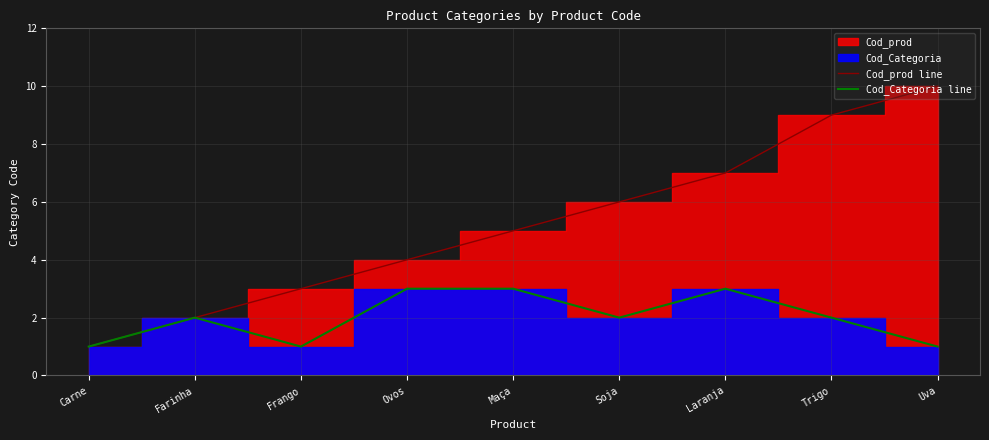

At which category is the sum across all series the highest?

Trigo